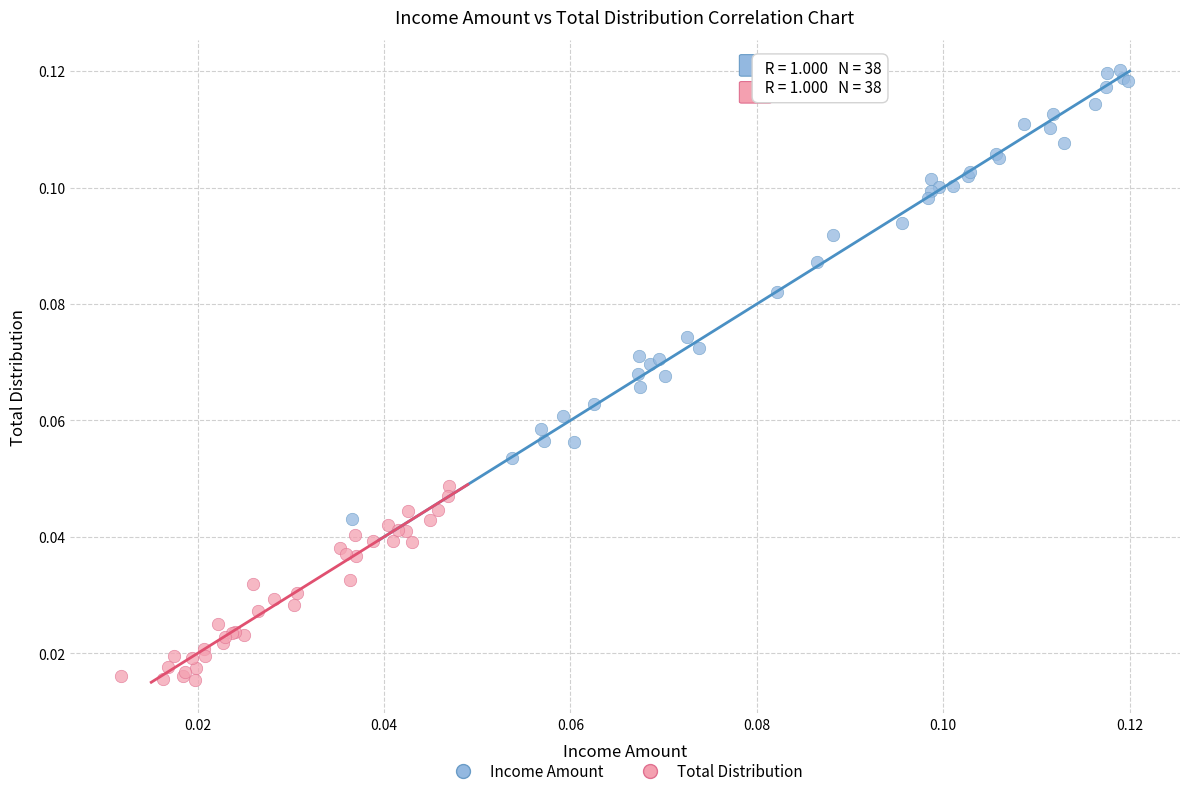

Which series reaches the minimum Y coordinate?

Total Distribution